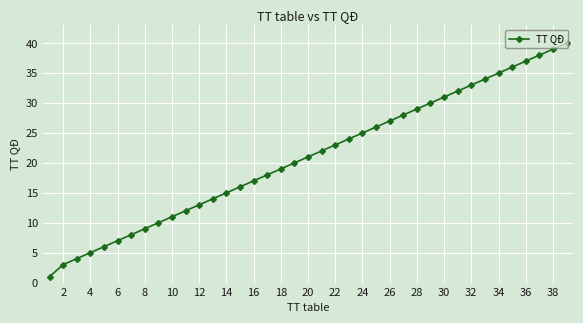

What is the sum of all values?

818